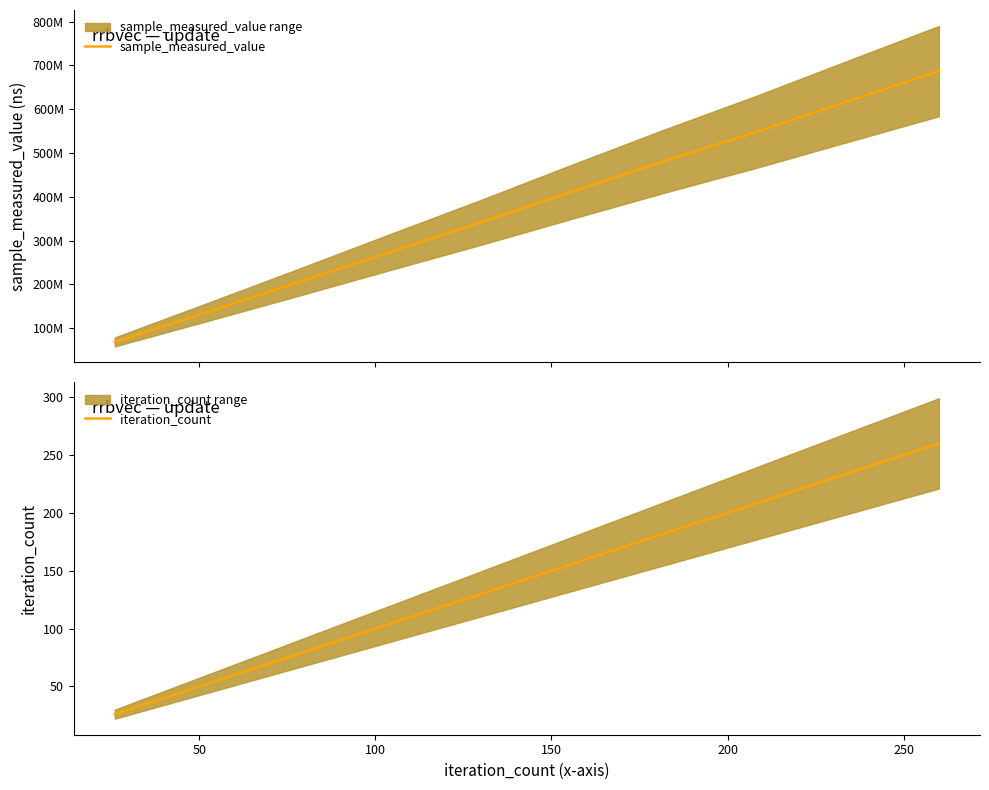

What is the highest value of the iteration_count series?

260